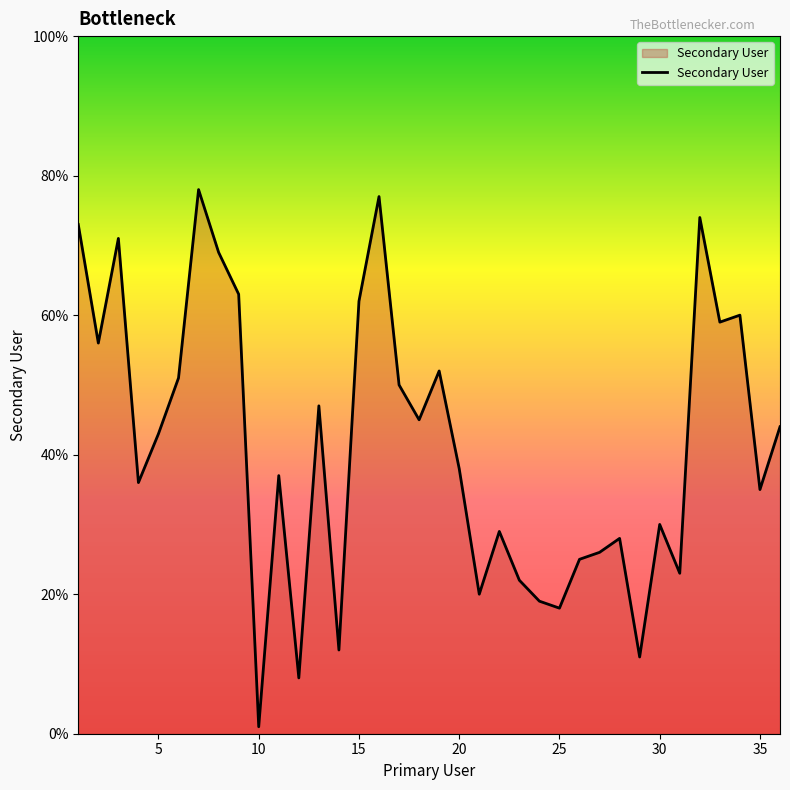

What is the difference between the maximum and minimum values?

77